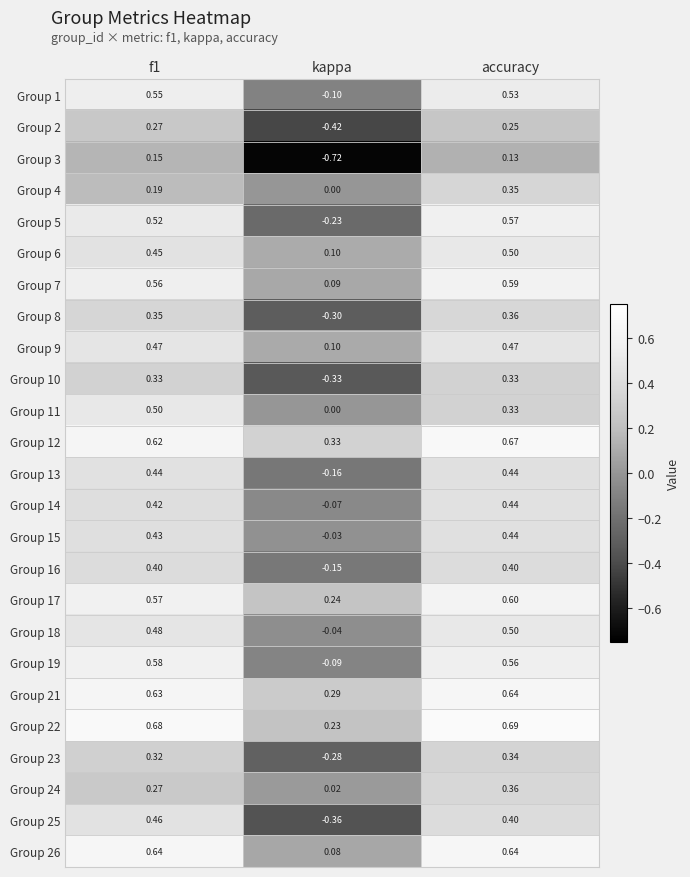

At which label does Group 22 reach its peak?

accuracy